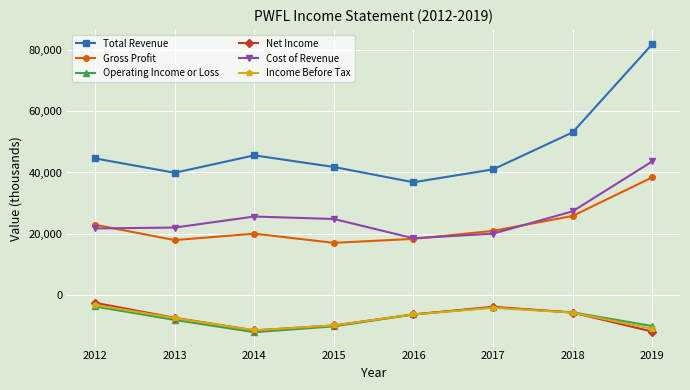

The value of Cost of Revenue at 2019 is 43600. True or false?

True